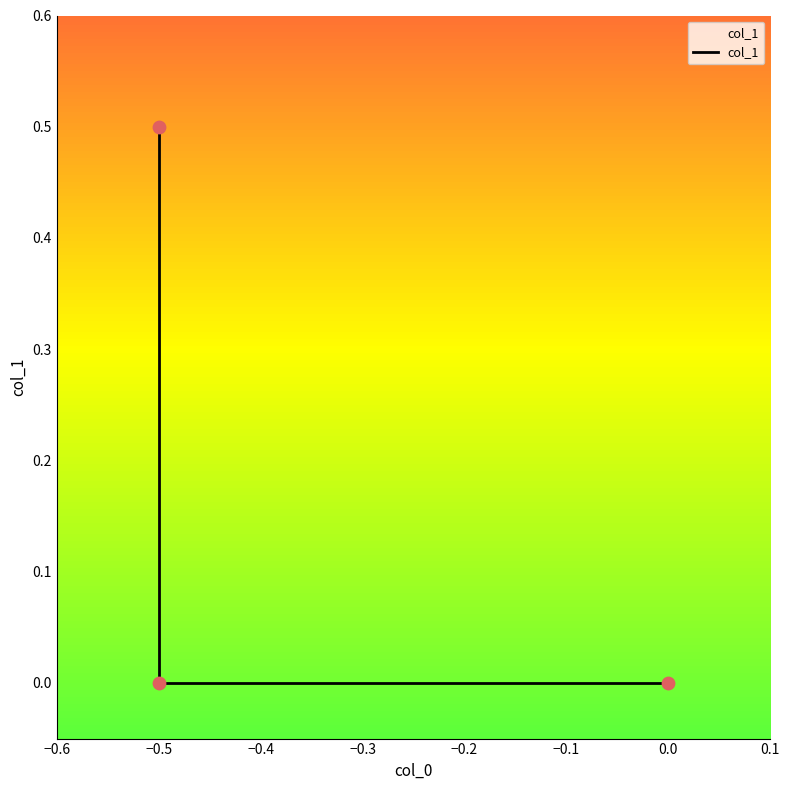

Which has a higher value, −0.5 or 0.0?

−0.5